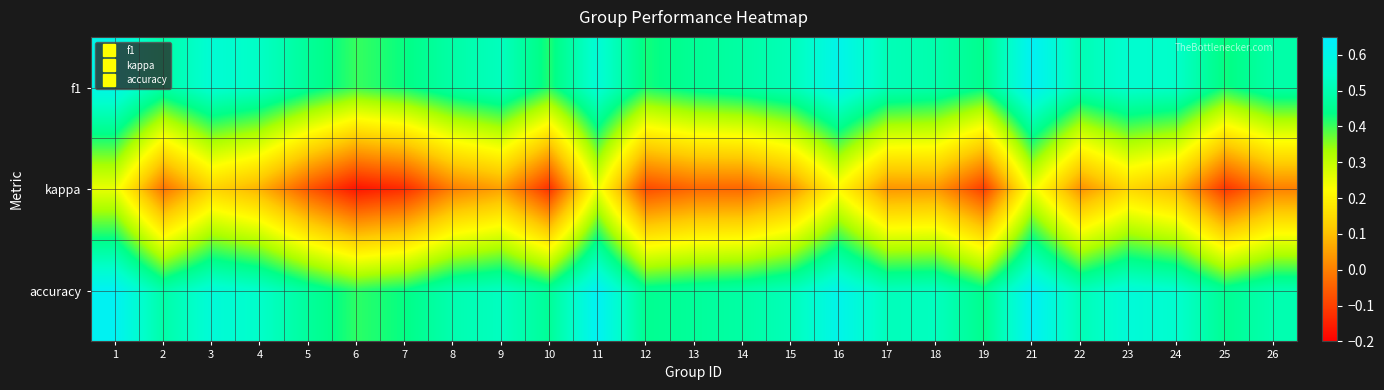

Reading left to right, transcribe all the data shown in this chart.

f1: 1=0.6	2=0.5	3=0.6	4=0.5	5=0.5	6=0.4	7=0.4	8=0.5	9=0.5	10=0.4	11=0.6	12=0.4	13=0.5	14=0.5	15=0.5	16=0.6	17=0.5	18=0.5	19=0.4	21=0.6	22=0.5	23=0.6	24=0.5	25=0.4	26=0.5
kappa: 1=0.3	2=-0.0	3=0.1	4=0.1	5=-0.1	6=-0.2	7=-0.1	8=0.0	9=0.1	10=-0.1	11=0.2	12=-0.1	13=-0.0	14=-0.0	15=0.0	16=0.2	17=0.0	18=0.0	19=-0.1	21=0.2	22=0.0	23=0.1	24=0.1	25=-0.1	26=0.0
accuracy: 1=0.6	2=0.5	3=0.6	4=0.5	5=0.5	6=0.4	7=0.4	8=0.5	9=0.5	10=0.5	11=0.6	12=0.5	13=0.5	14=0.5	15=0.5	16=0.6	17=0.5	18=0.5	19=0.4	21=0.6	22=0.5	23=0.6	24=0.5	25=0.5	26=0.5